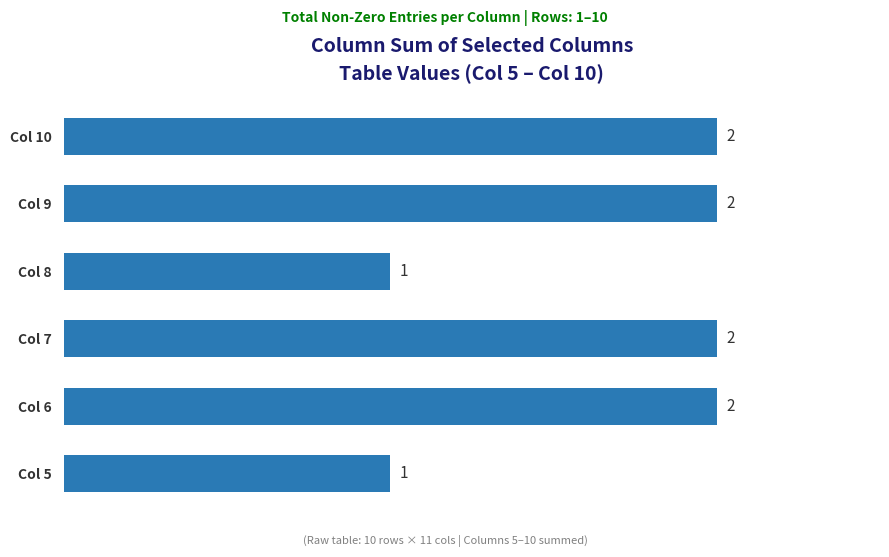

Count the values in the range 1 to 2.

6